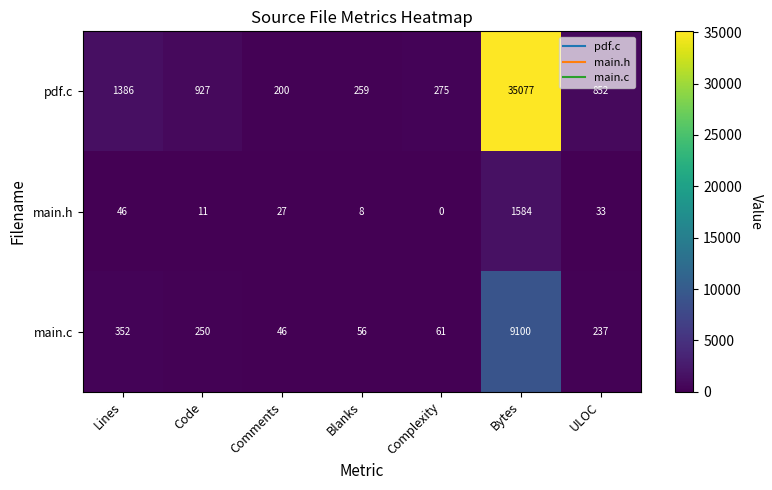

At which category is the sum across all series the highest?

Bytes